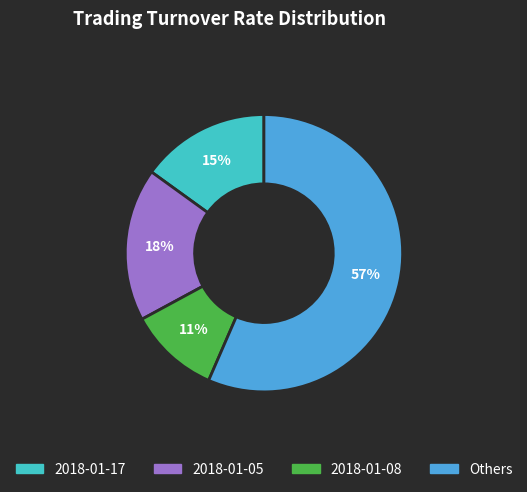

Which category has the smallest portion of the pie?

2018-01-08